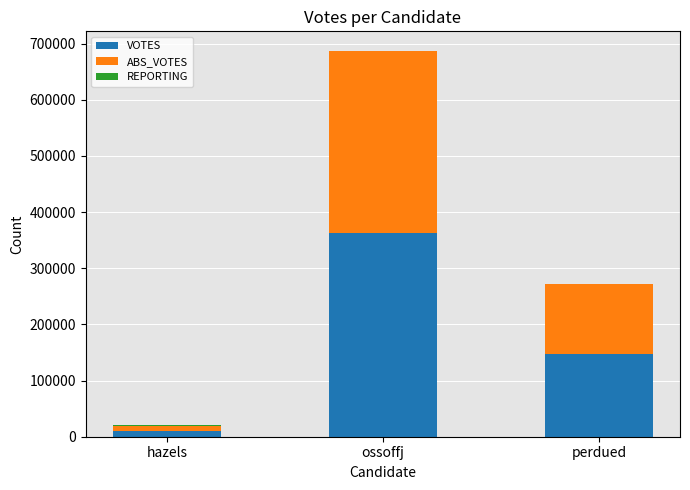

At which category is the sum across all series the highest?

ossoffj